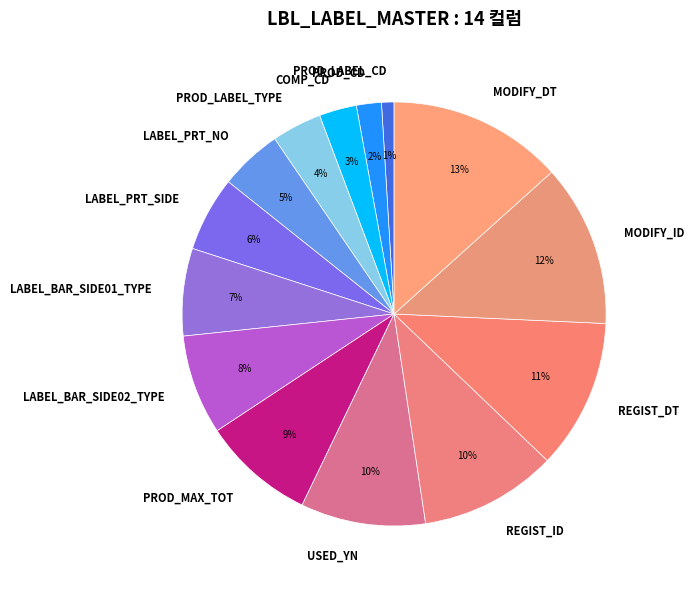

The MODIFY_ID slice represents 3% of the pie. True or false?

False